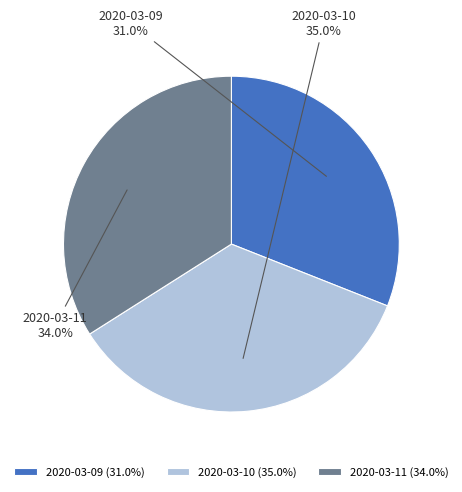

To the nearest percent, what percentage of the pie is 2020-03-10?

35%